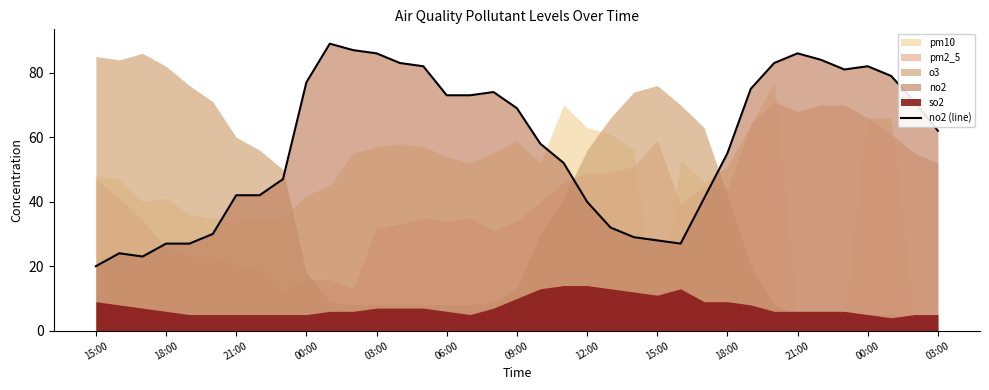

How many values exceed 62?

18